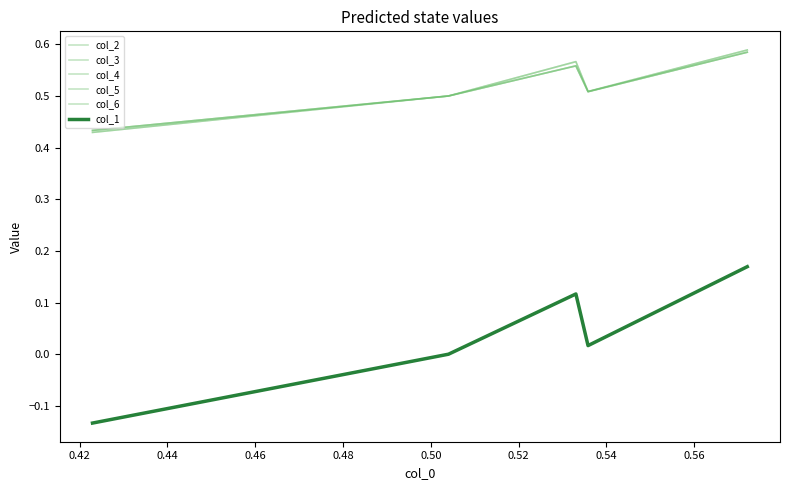

Does the chart display data point markers on the line(s)?

No